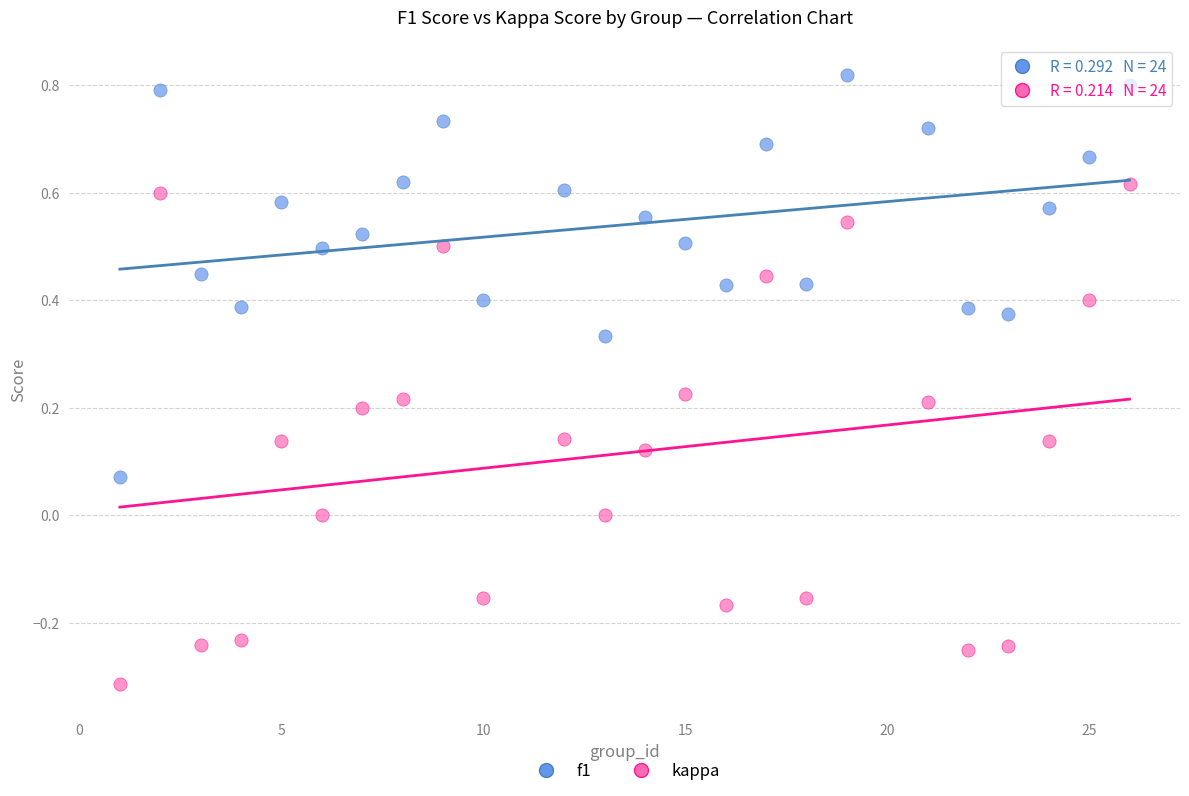

Across all data points, what is the range of X values (max minus min)?

25.0